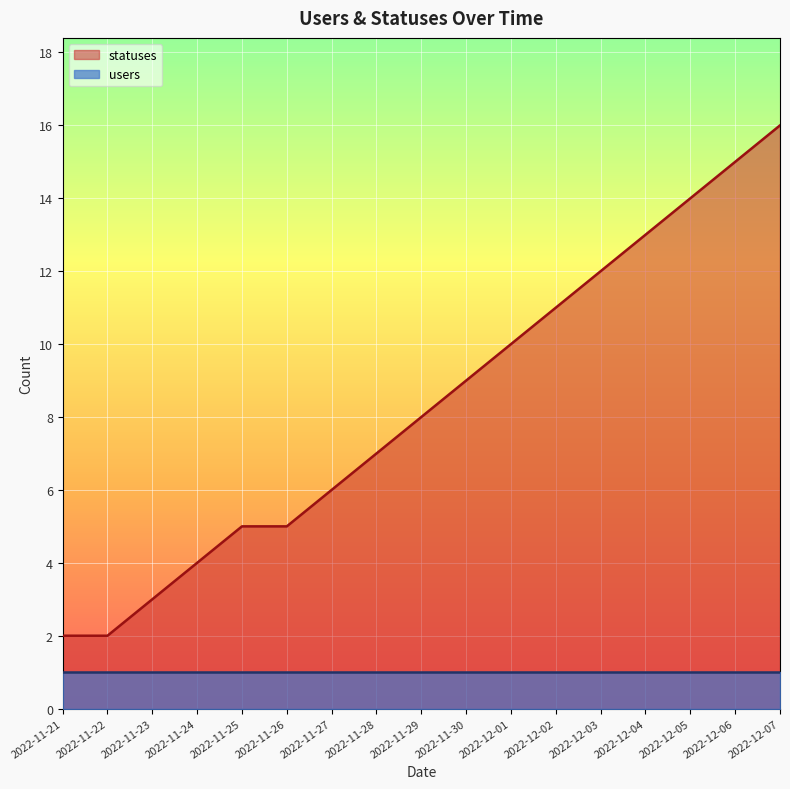

Where does the data first go above 8?

2022-11-30